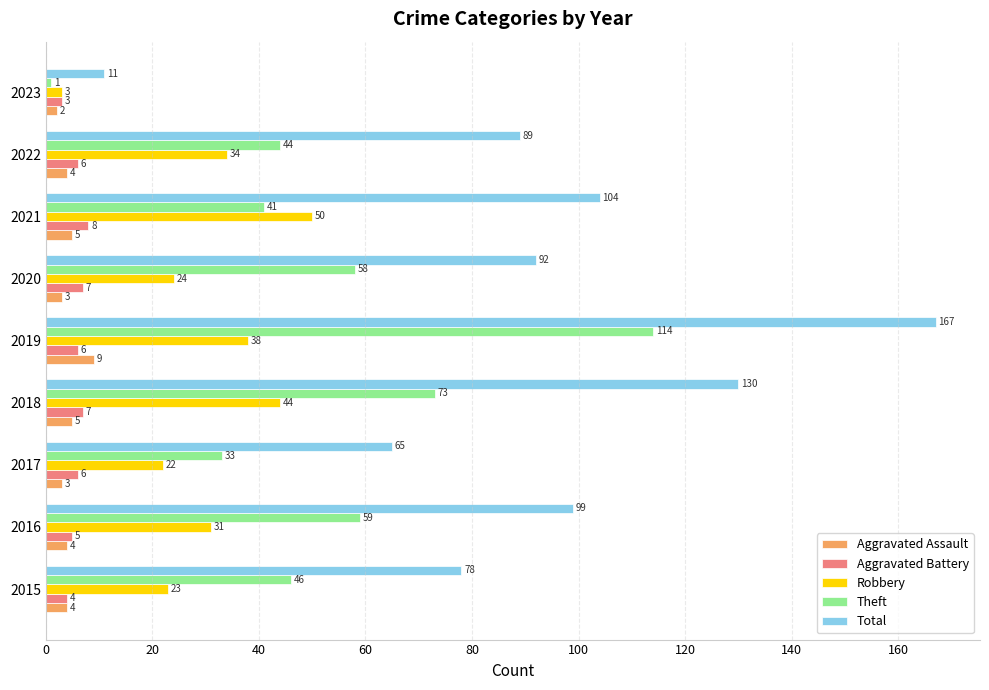

Is it true that Total equals 169 at 2016?

False